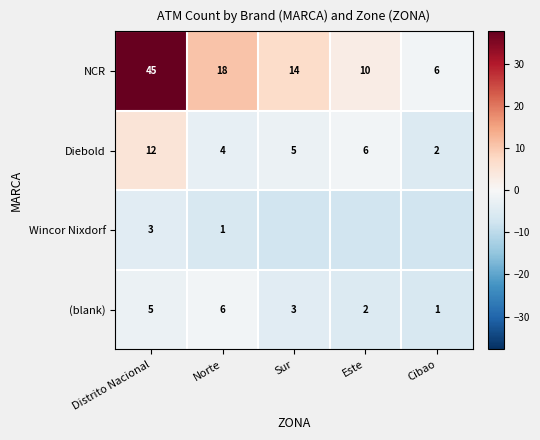

Where does the (blank) series first go above 3?

Distrito Nacional